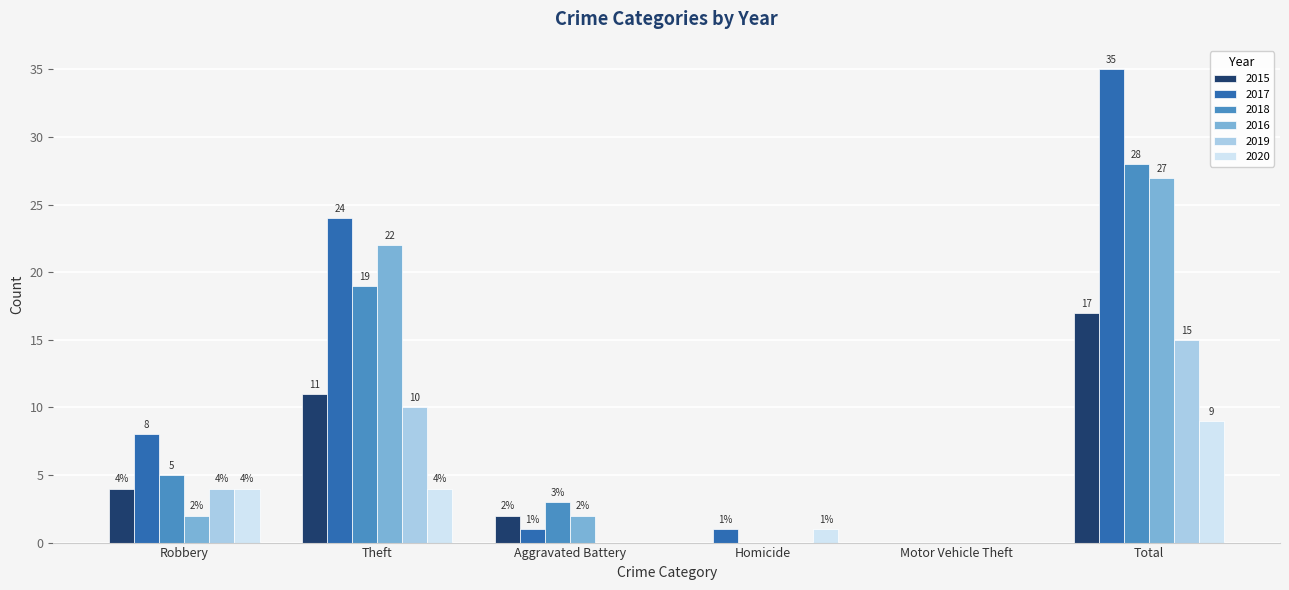

What is the difference between the 2018 values at Aggravated Battery and Total?

25